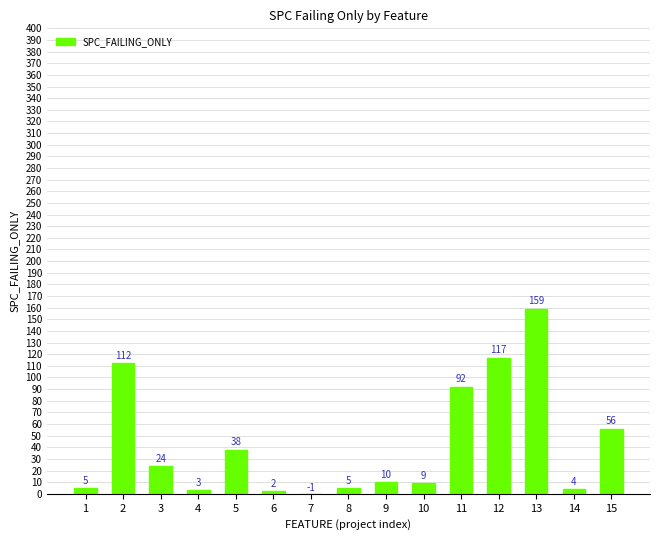

What is the maximum value shown in the chart?

159